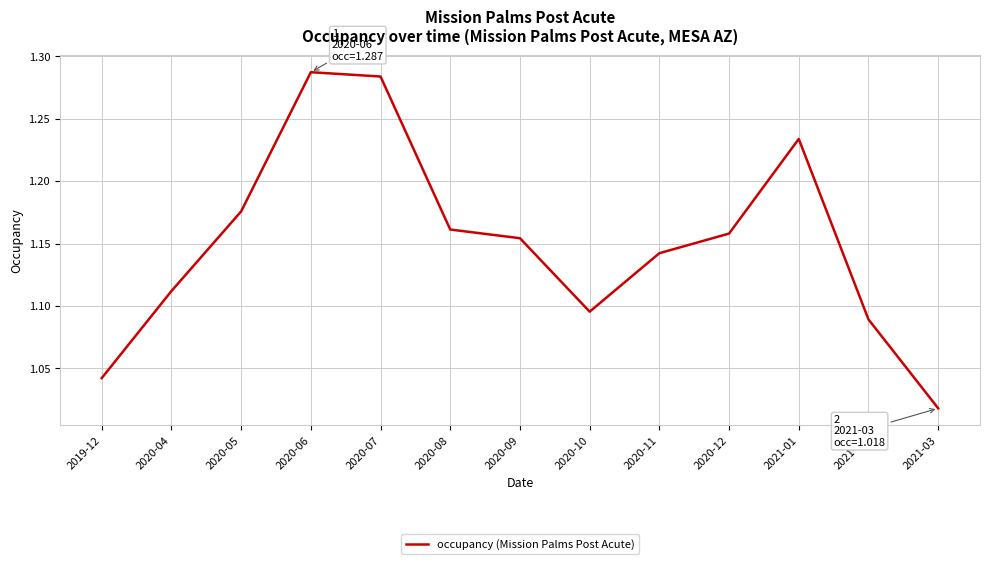

At which category does the chart reach its minimum across all series?

2021-03